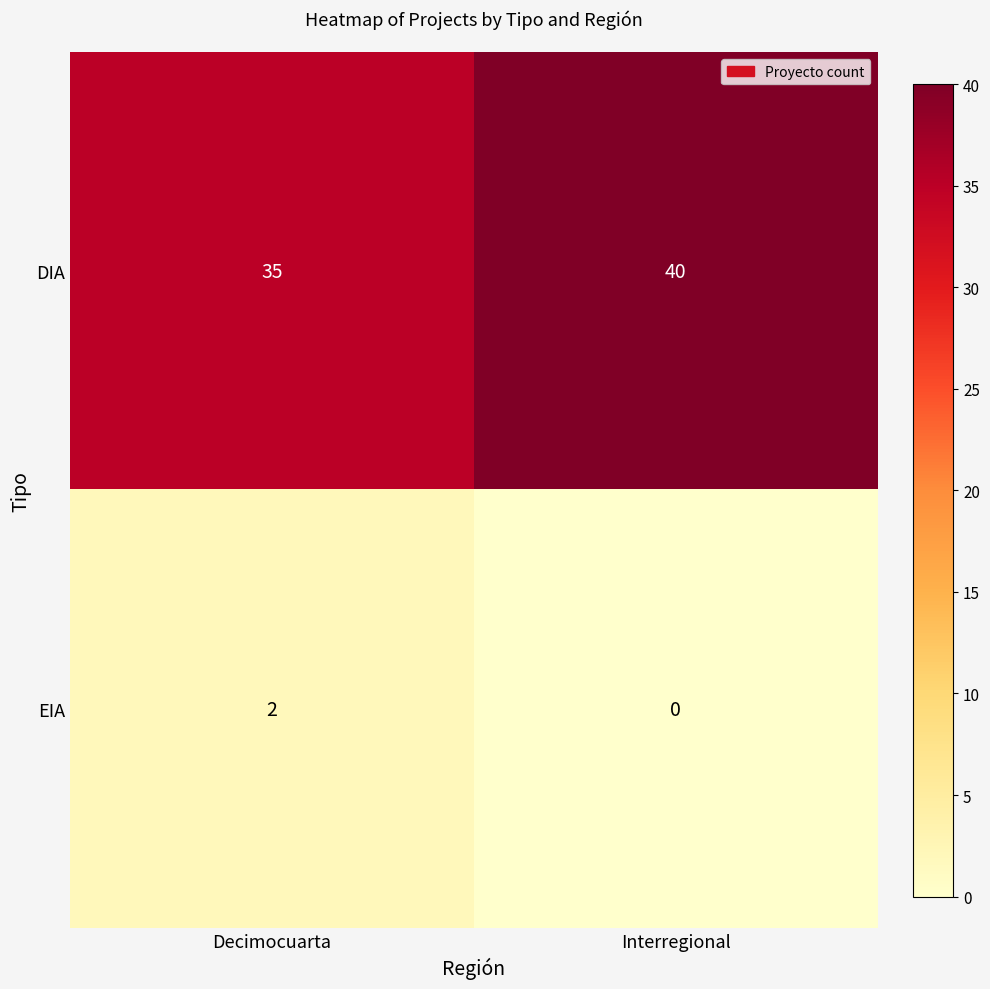

What is the sum of the DIA values at Decimocuarta and Interregional?

75